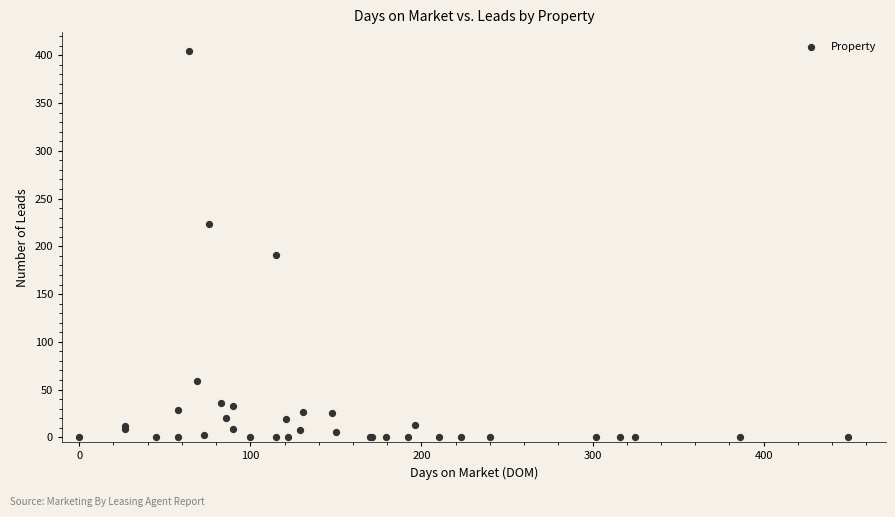

What Y value in the scatter plot is closest to 202?

191